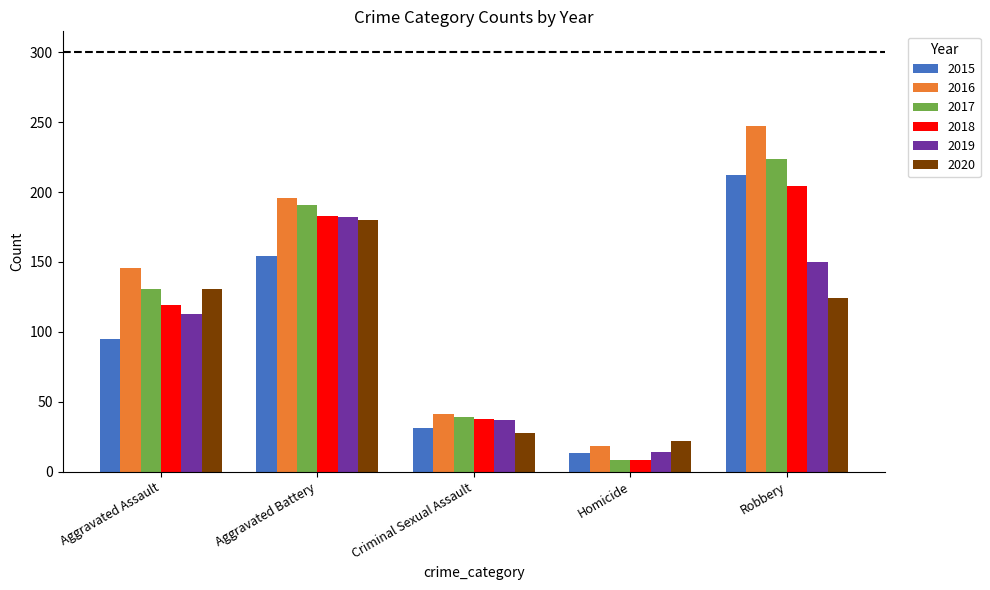

Between Aggravated Battery and Homicide, which series saw the biggest shift?

2017